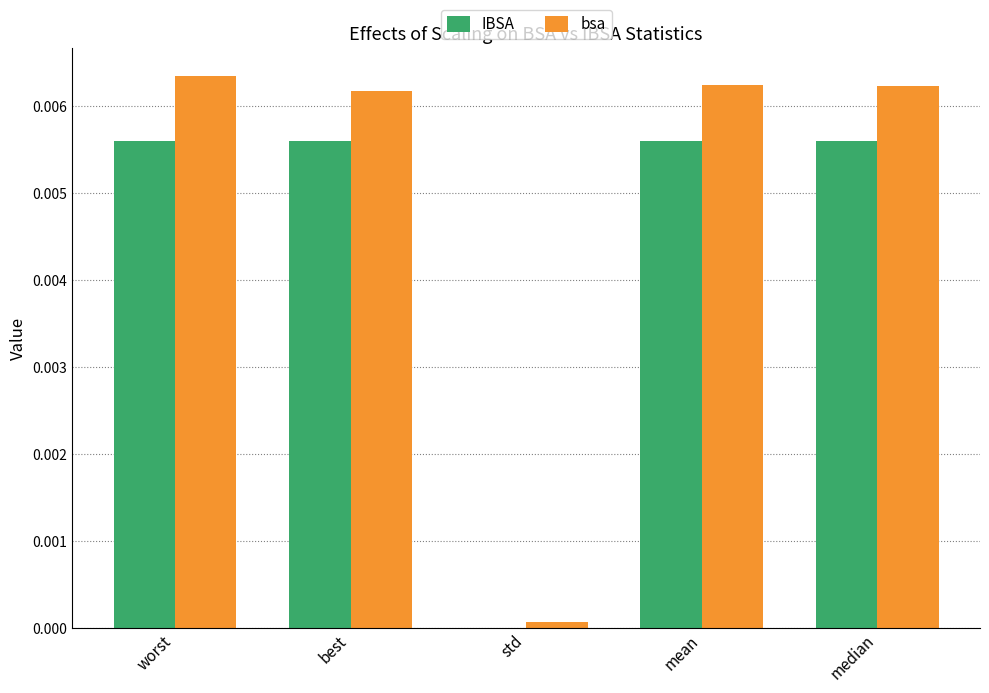

Count the number of categories in the chart.

5